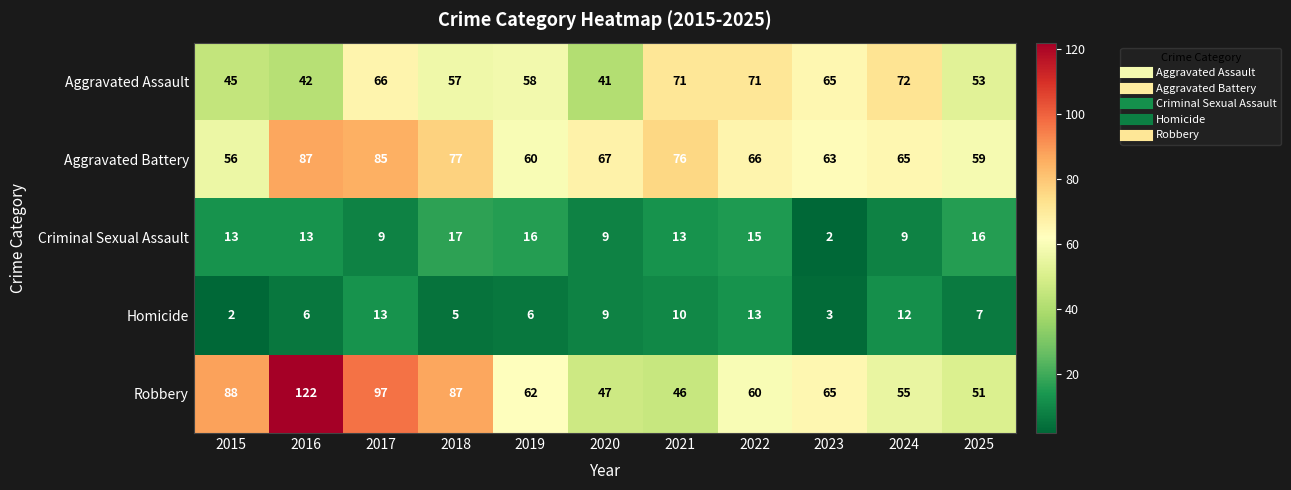

Which series has the largest total across all categories?

Robbery